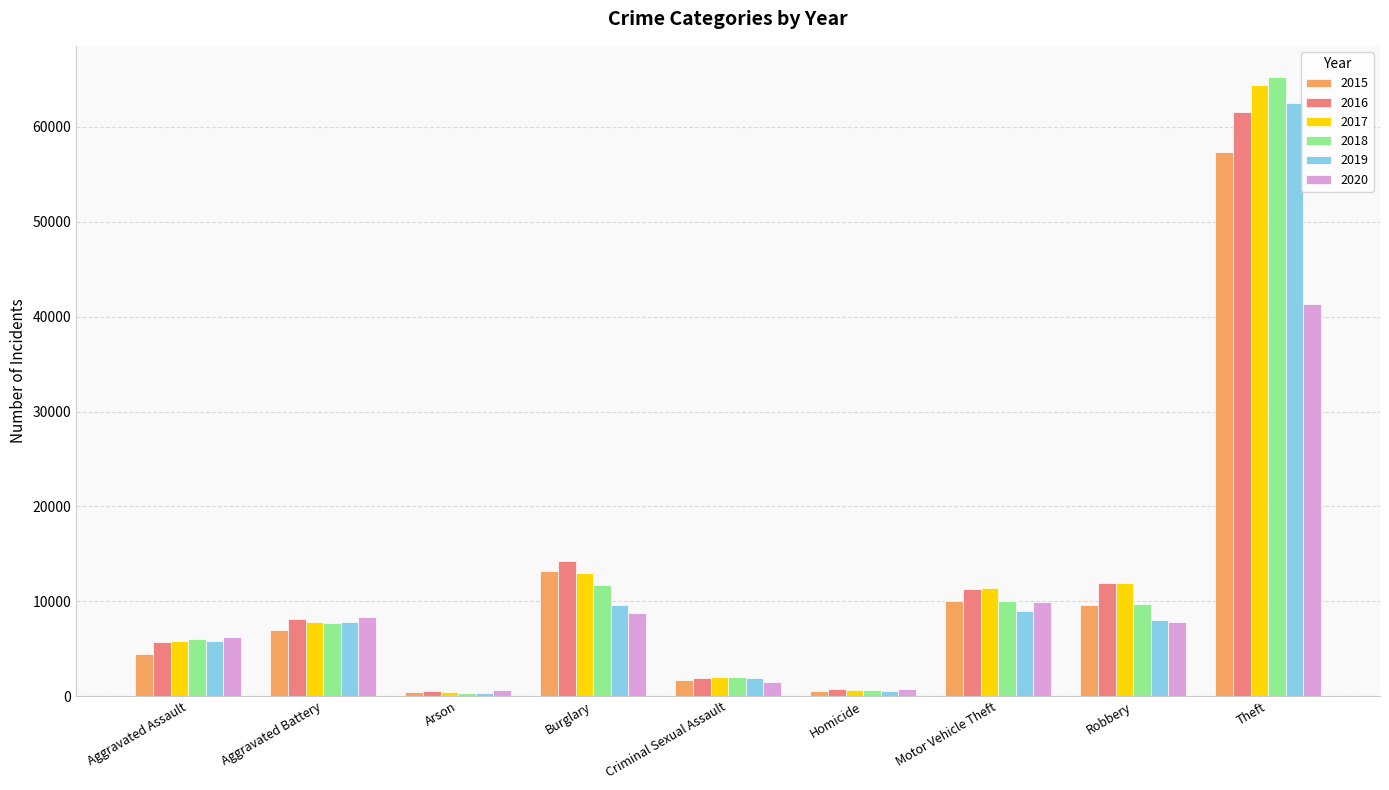

Where is 2016 nearest to the value 31071?

Burglary